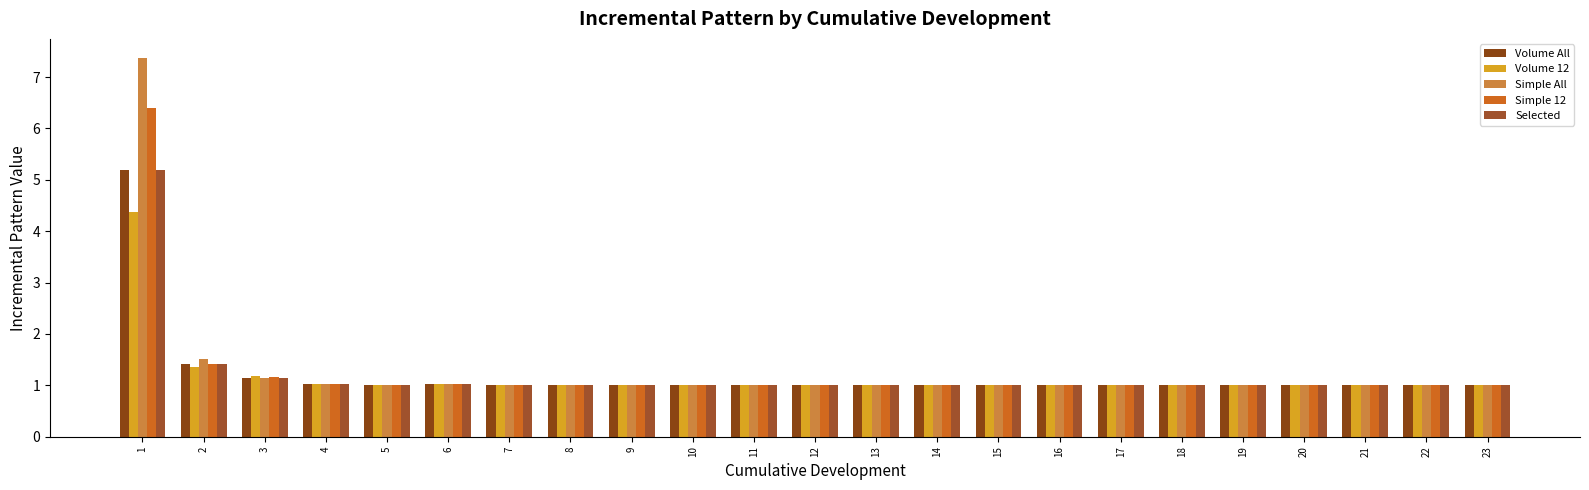

At which label is Volume All closest to 3?

2